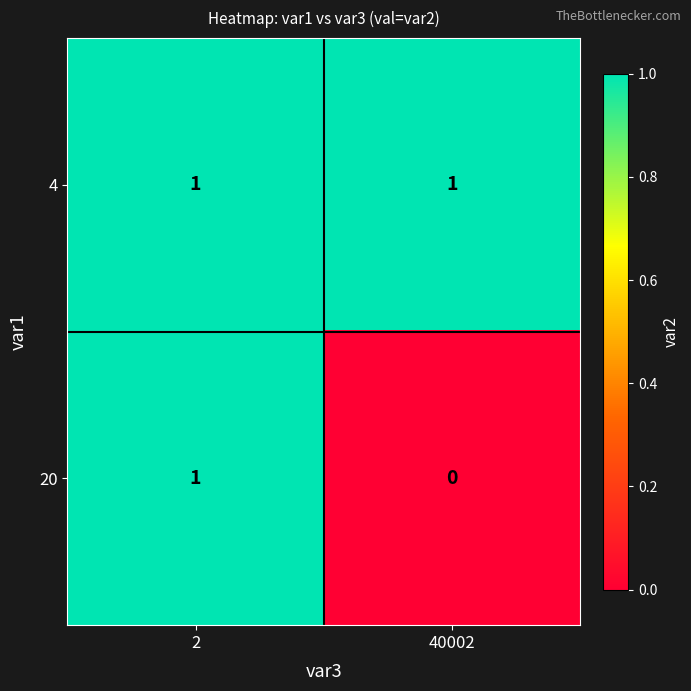

Which series has the largest total across all categories?

4